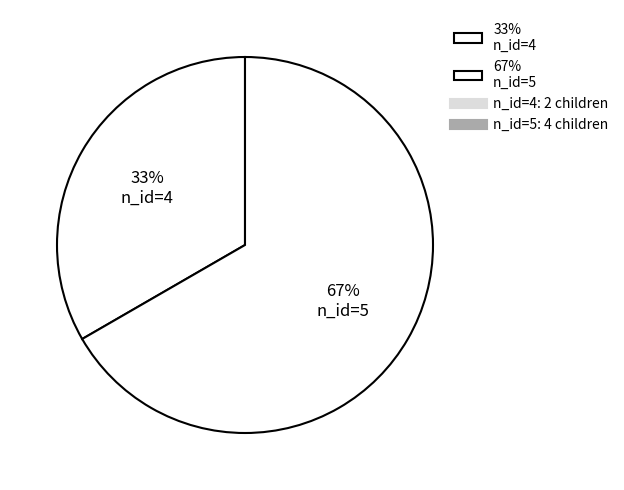

To the nearest percent, what percentage of the pie is 67% n_id=5?

67%